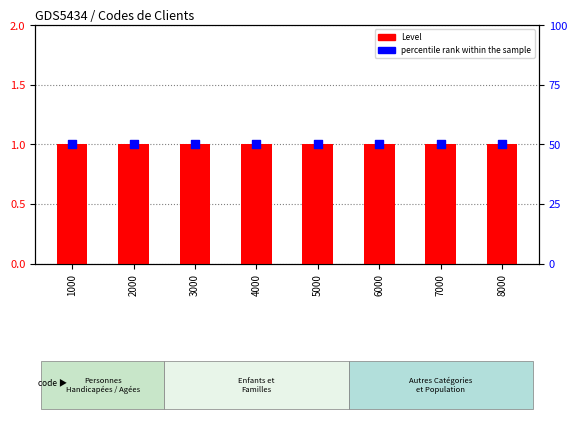

Is the value of Level at 7000 greater than the value of percentile rank within the sample at 7000?

No